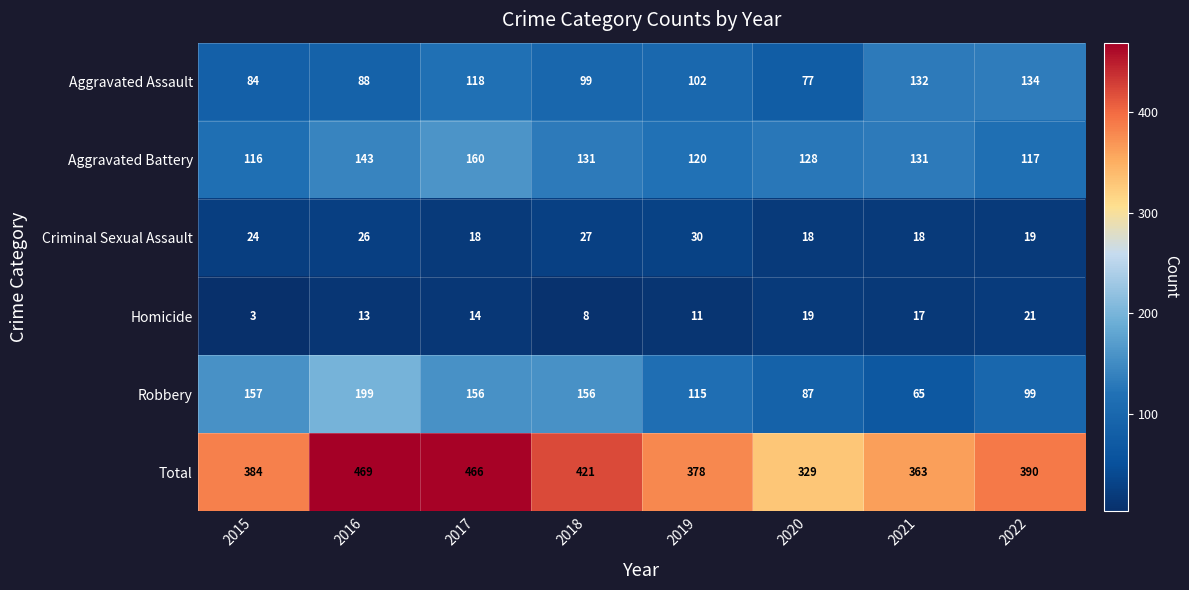

The value of Criminal Sexual Assault at 2021 is 6. True or false?

False